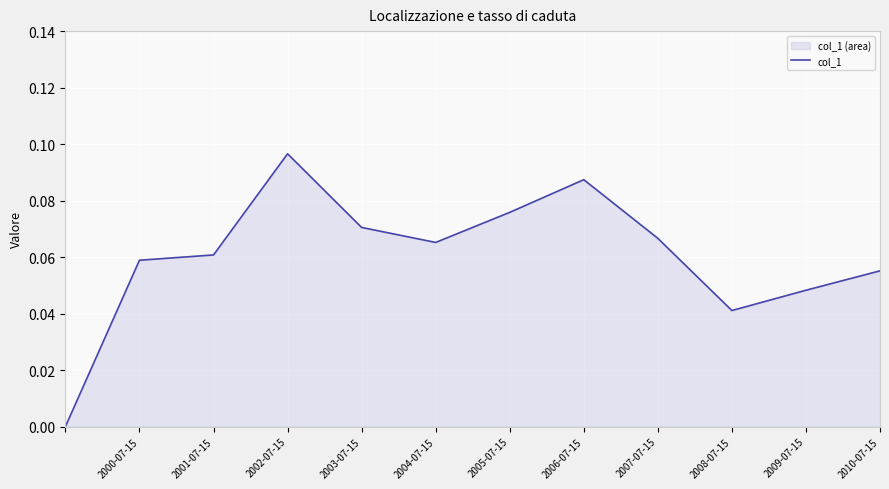

Where is the first local minimum?

2004-07-15